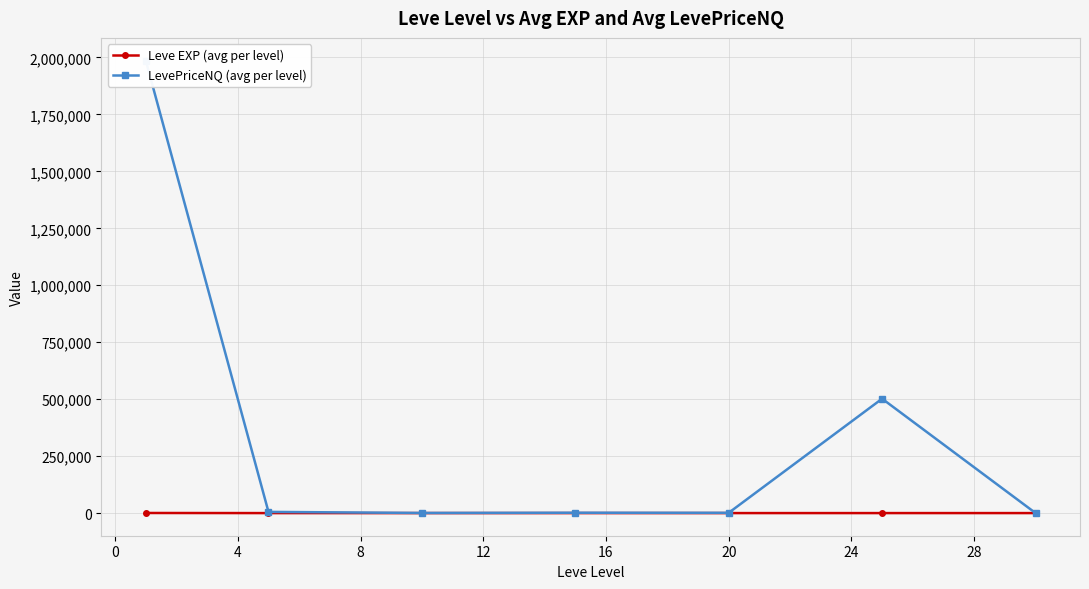

Is the value of LevePriceNQ (avg per level) at 8 greater than the value of Leve EXP (avg per level) at 8?

Yes